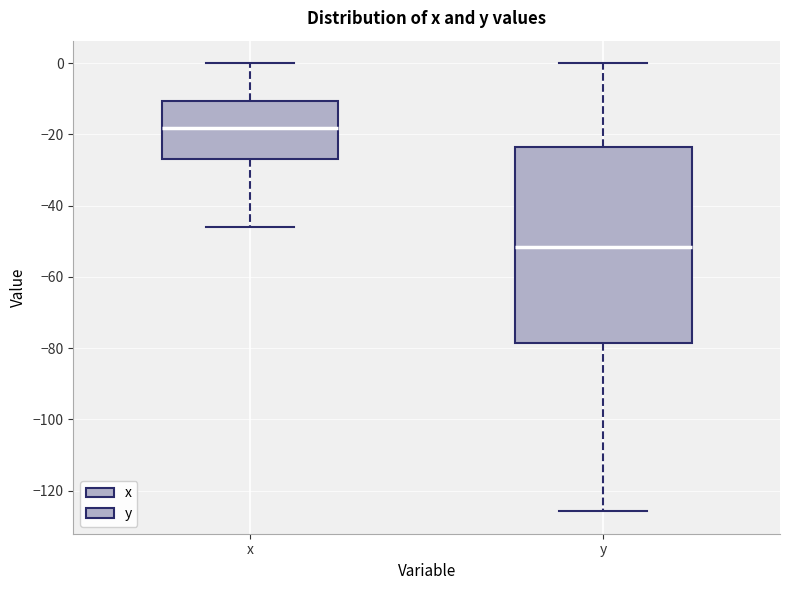

Comparing the boxes themselves (not the whiskers), which one is the tallest?

y